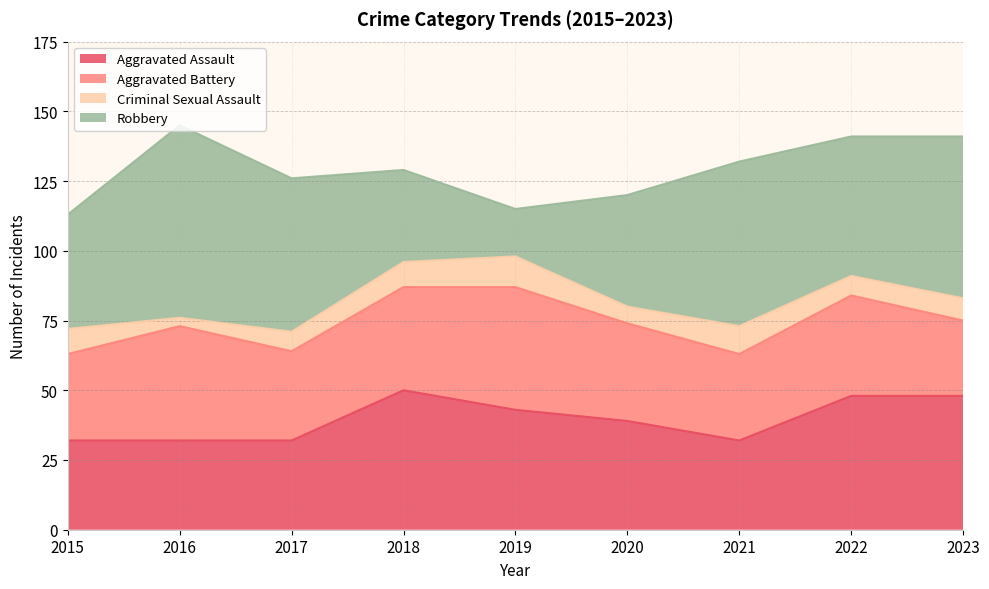

True or false: Criminal Sexual Assault has a value of 7 at 2017.

True